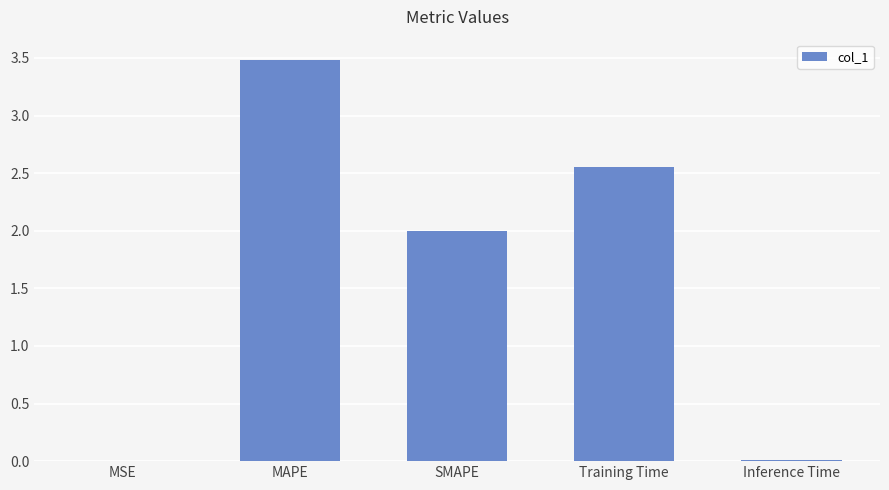

Between MAPE and Inference Time, which is larger?

MAPE